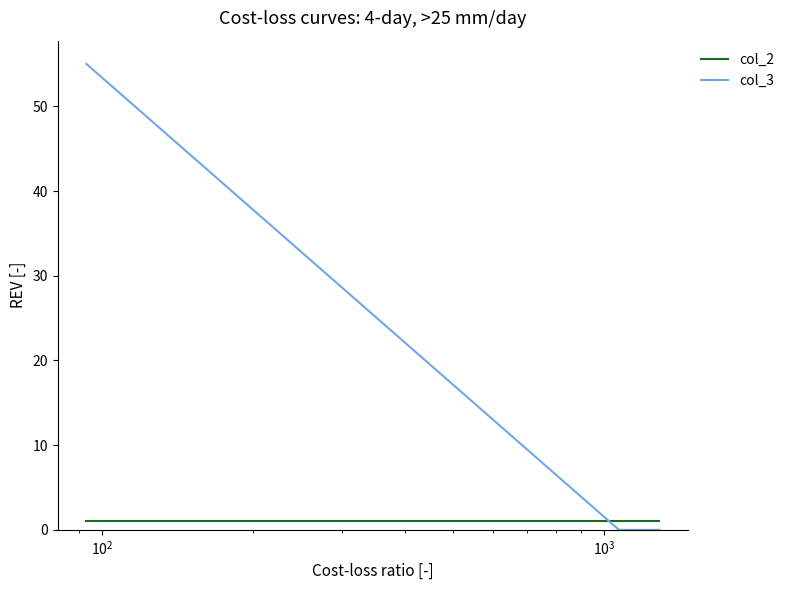

Rank the series by their average value, from lowest to highest.

col_2, col_3